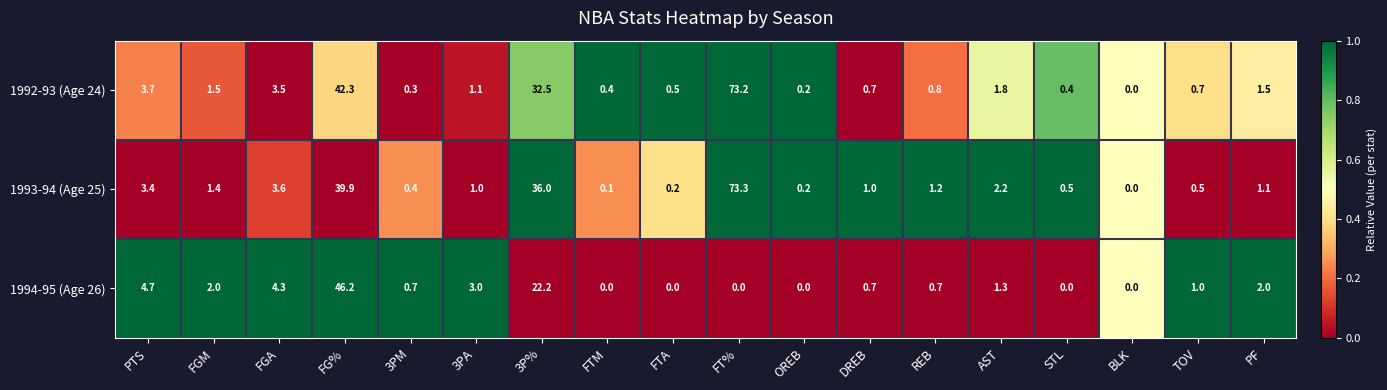

What is the spread (max minus min) of values at 3PA?

2.0